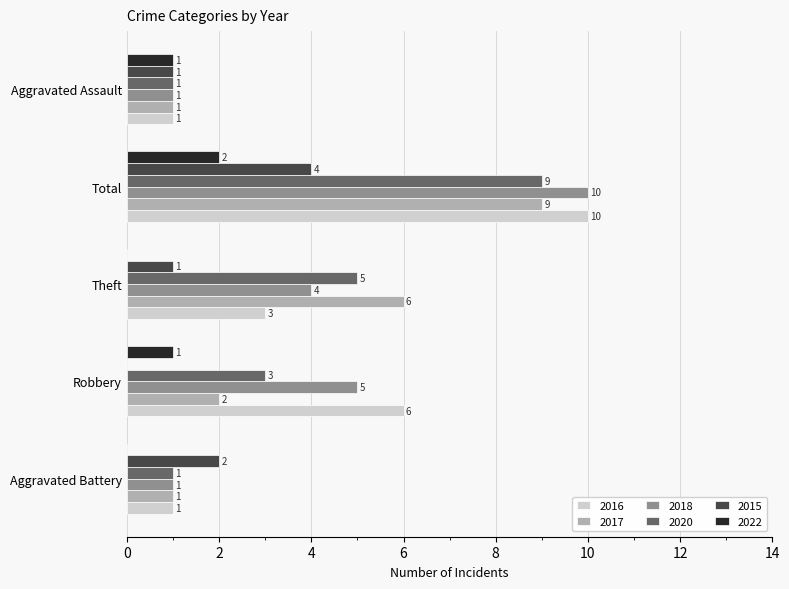

What is the sum of the 2020 values at Theft and Aggravated Battery?

6